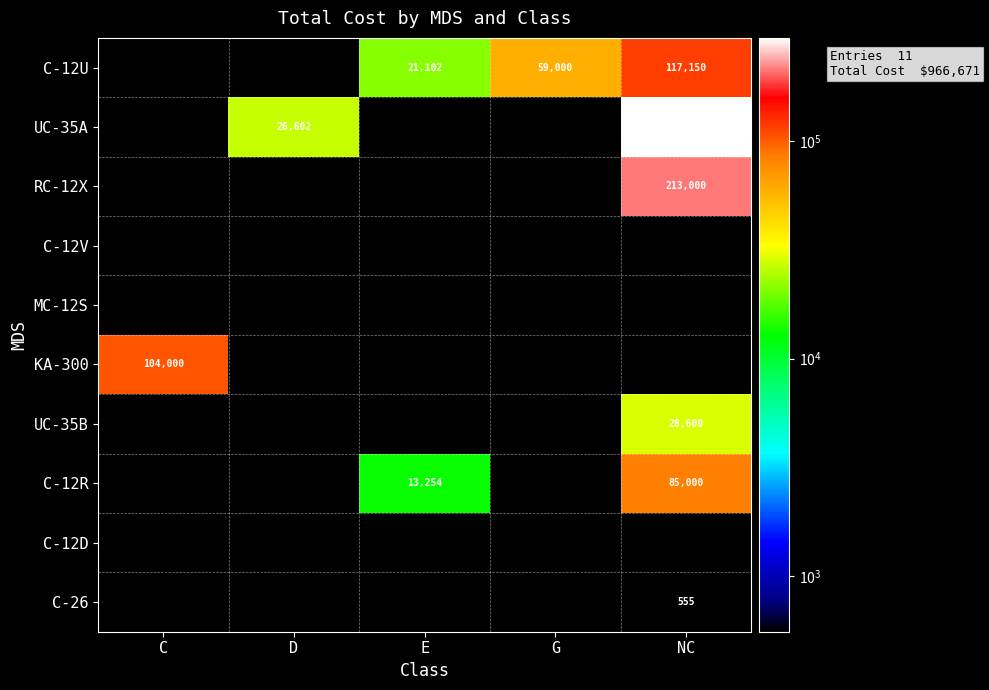

At which category is the sum across all series the highest?

NC